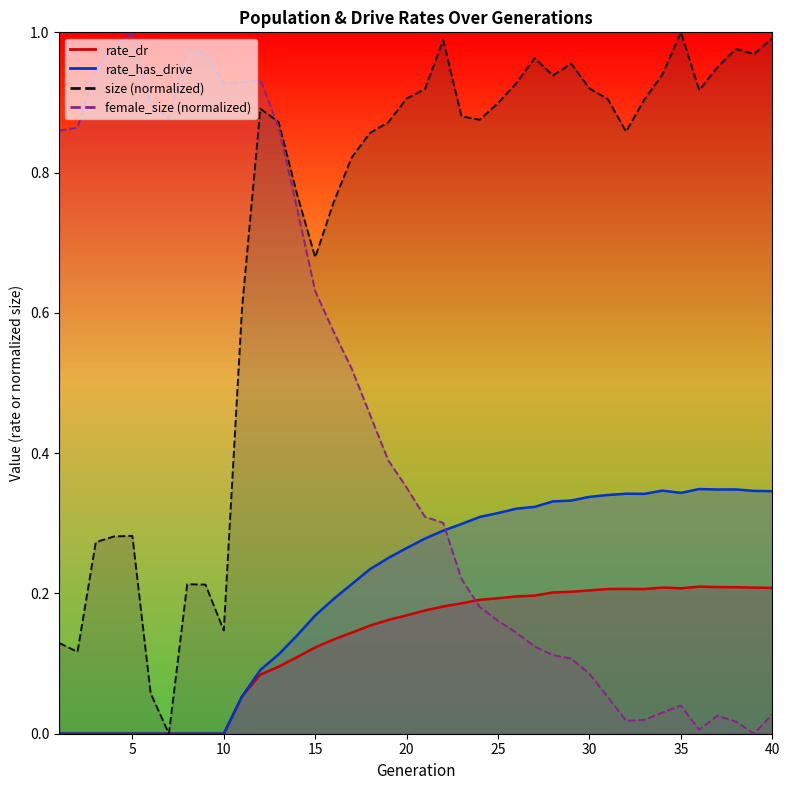

Which category has the highest value in the rate_dr series?

36